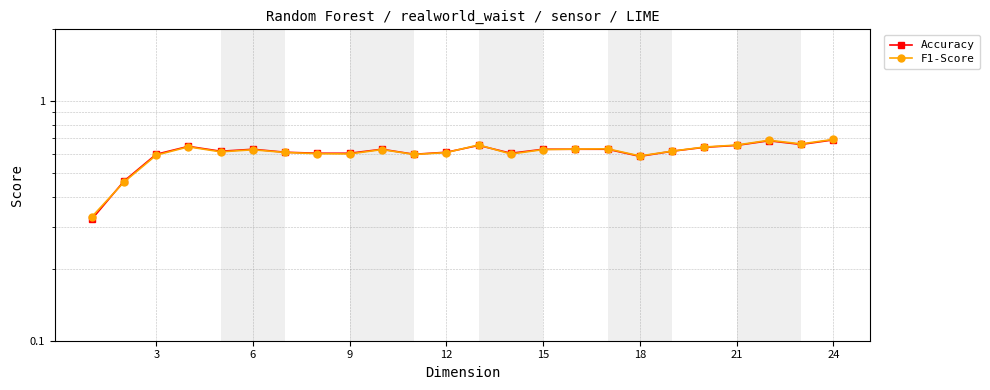

What value does the Accuracy series have at 21?

0.7